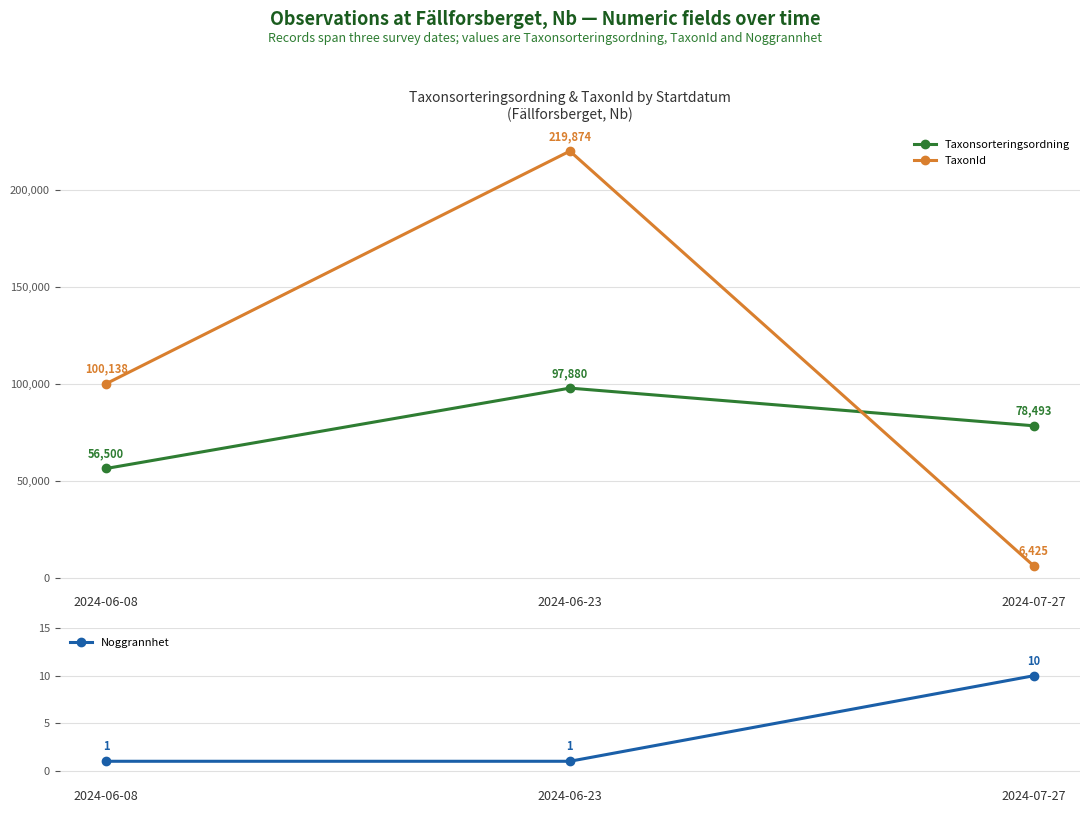

Count the number of categories in the chart.

3